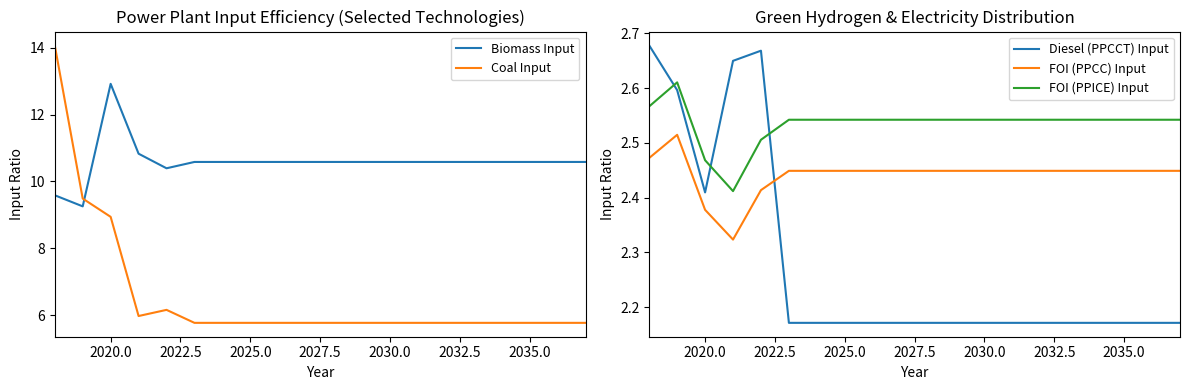

What is the average value of the FOI (PPCC) Input series?

2.4